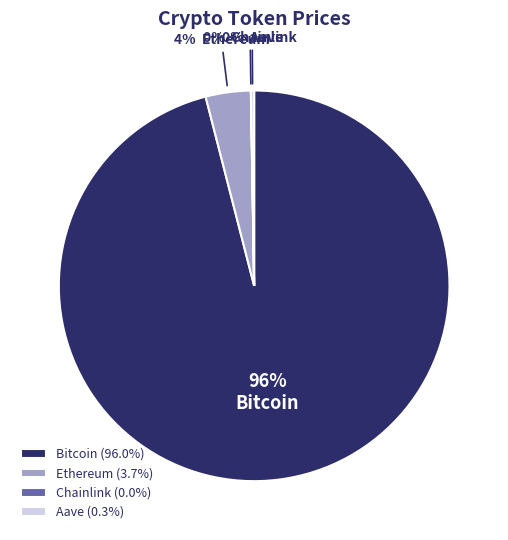

To the nearest percent, what is the combined percentage of Bitcoin (96.0%) and Ethereum (3.7%)?

100%